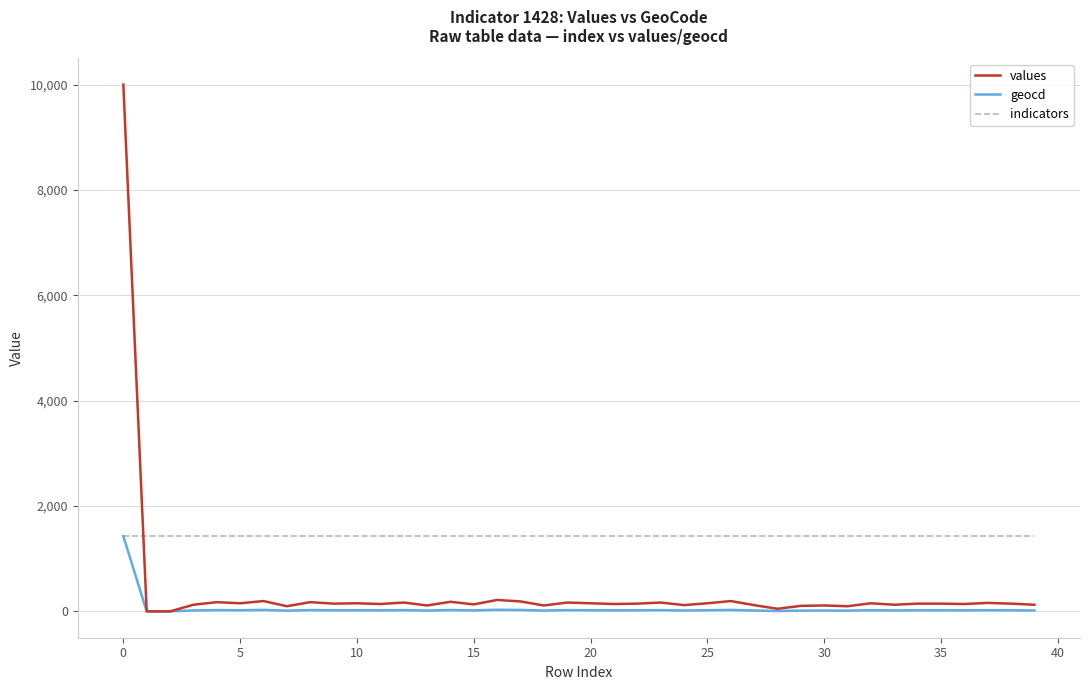

Which series has the largest total across all categories?

indicators